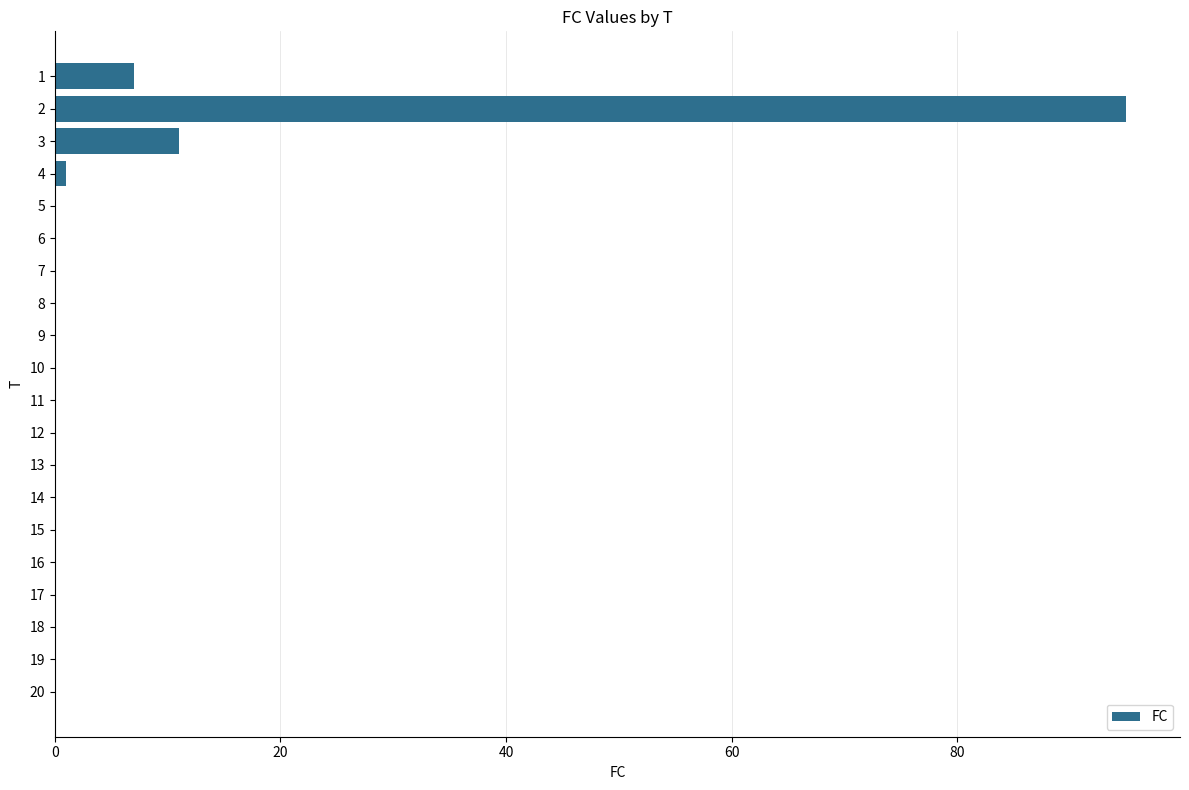

What is the sum of all values?

114